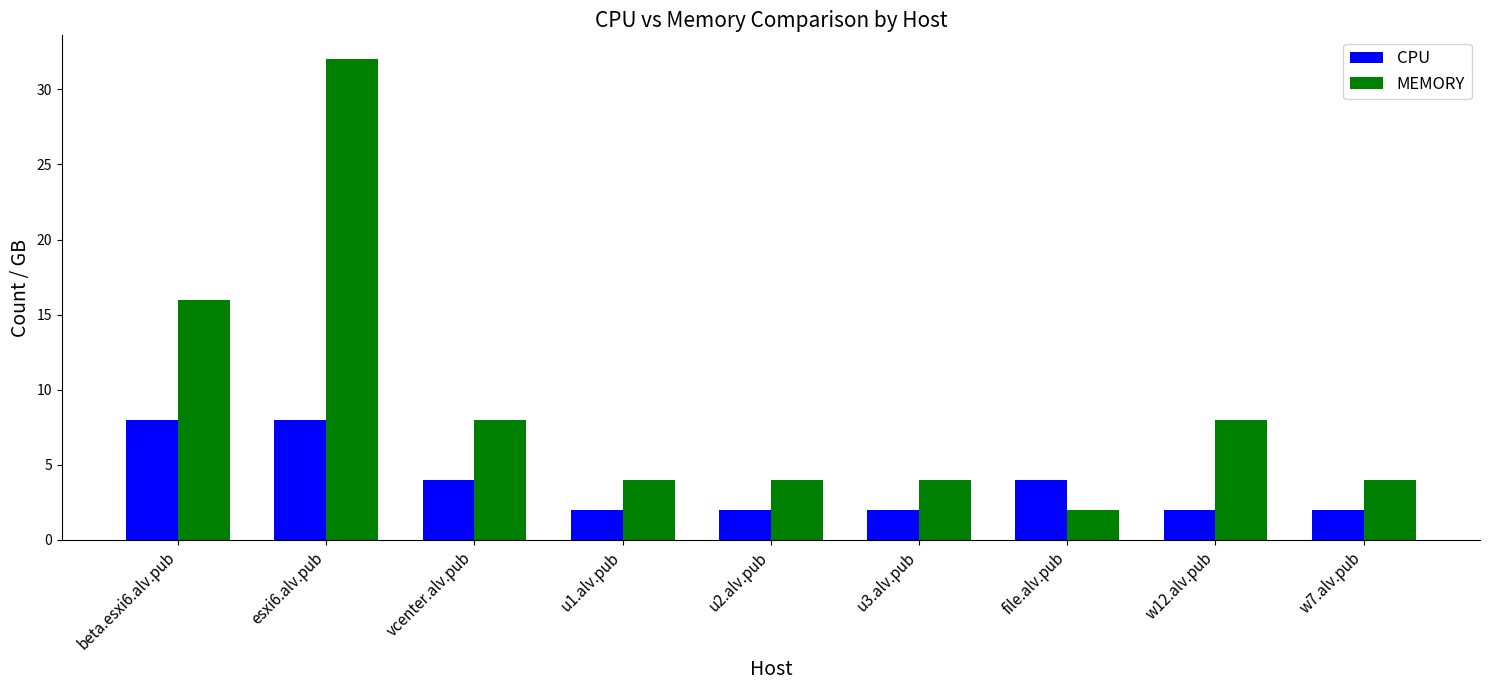

Reading right to left, transcribe all the data shown in this chart.

CPU: 2	2	4	2	2	2	4	8	8
MEMORY: 4	8	2	4	4	4	8	32	16